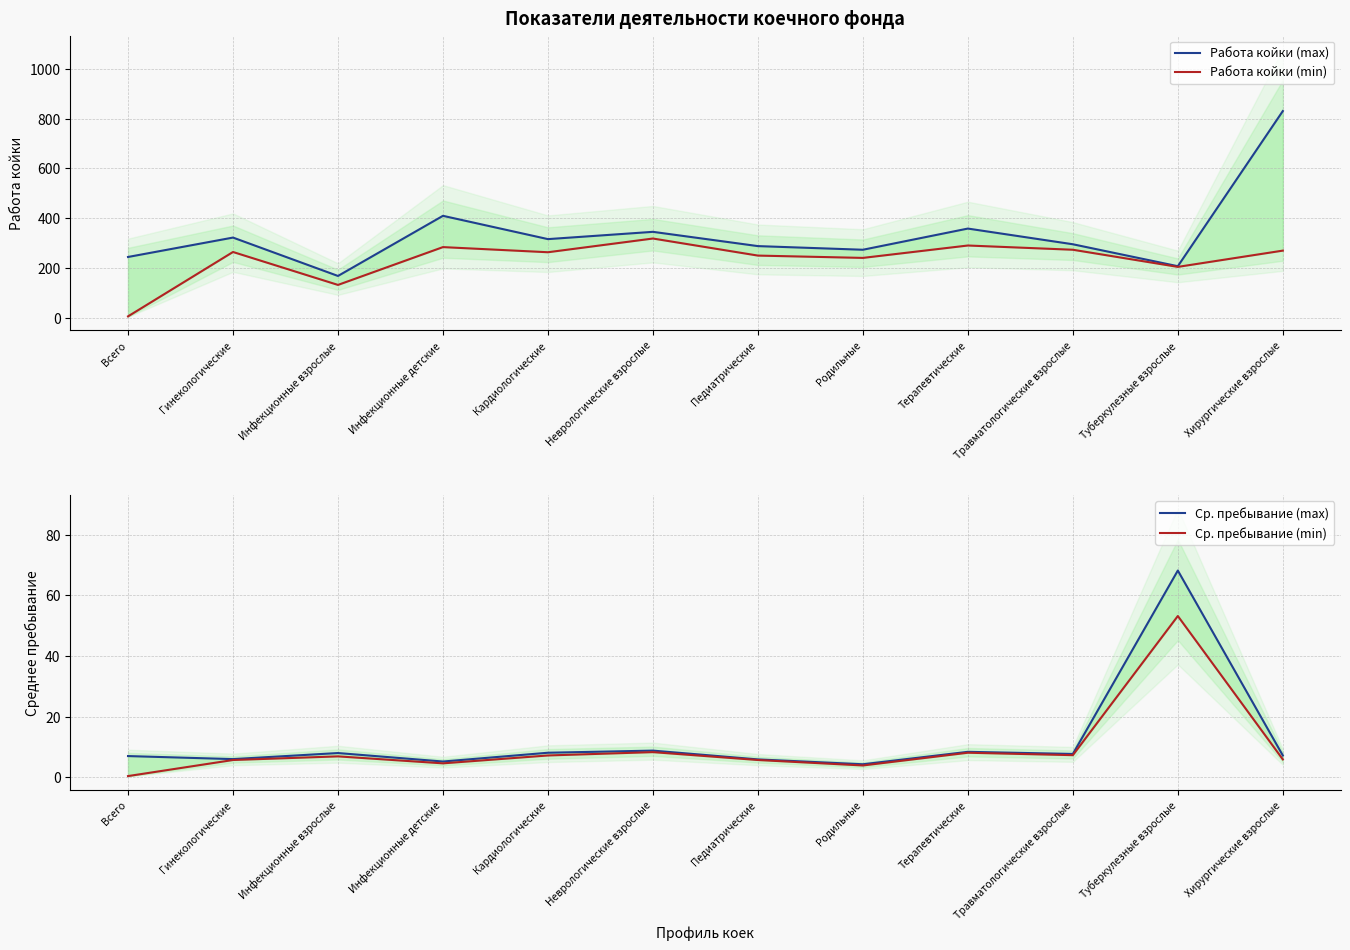

True or false: Ср. пребывание (min) and Ср. пребывание (max) intersect in this chart.

False